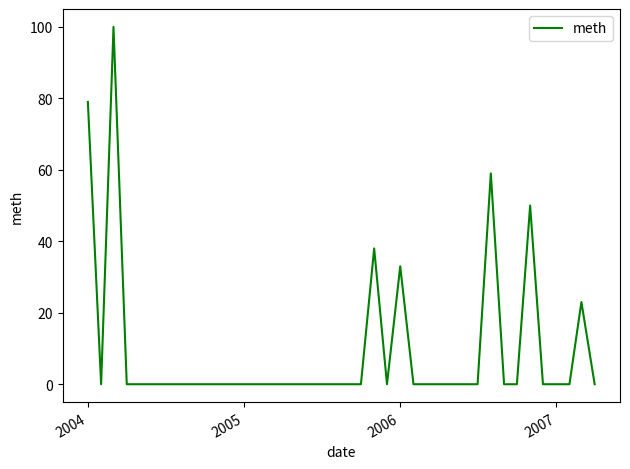

Count the number of data series in this chart.

1